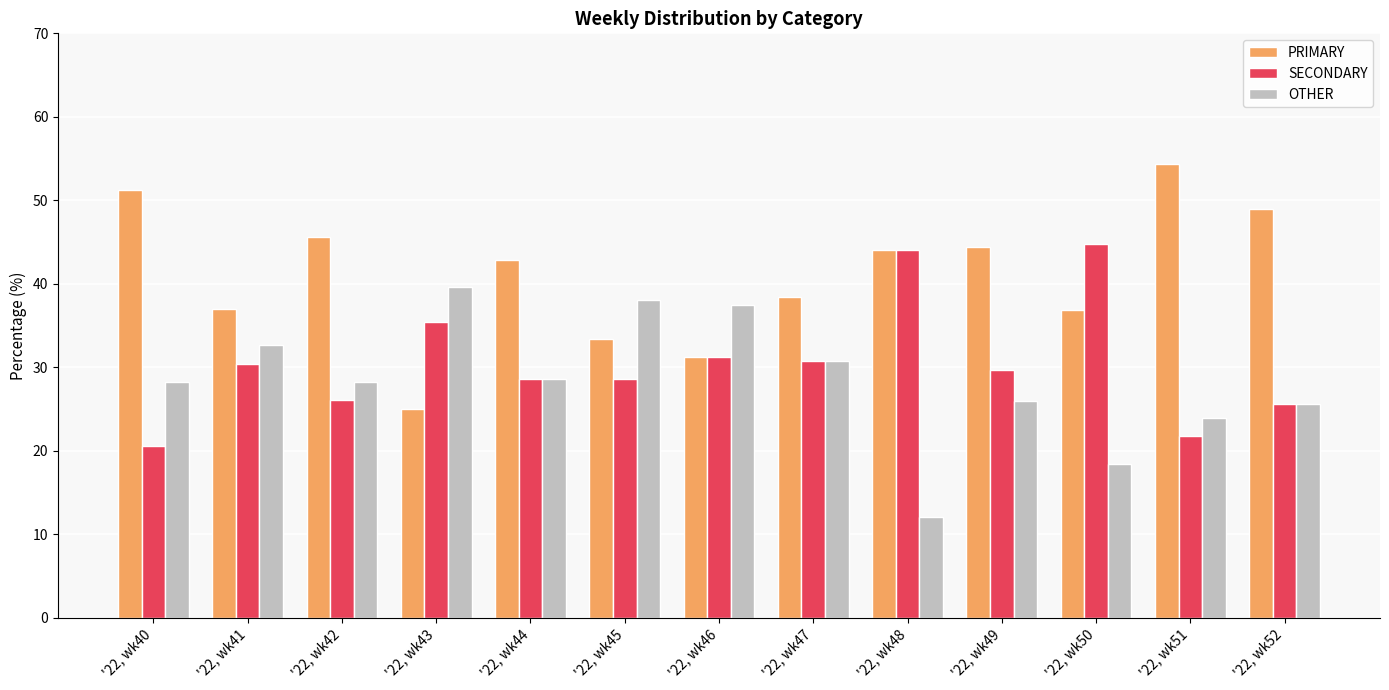

Rank the series by their maximum value, from lowest to highest.

OTHER, SECONDARY, PRIMARY